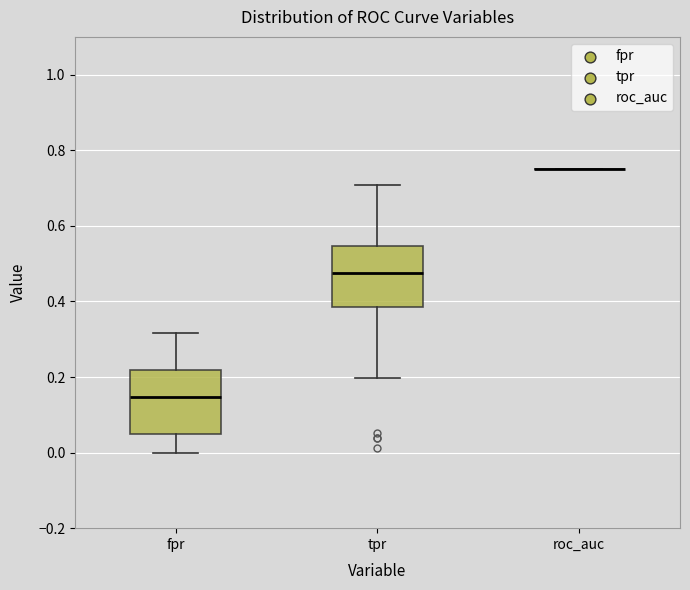

Where is the upper edge of the box for fpr on the y-axis? The values are not printed on the chart, so give them approximately, as read against the axis.

0.22